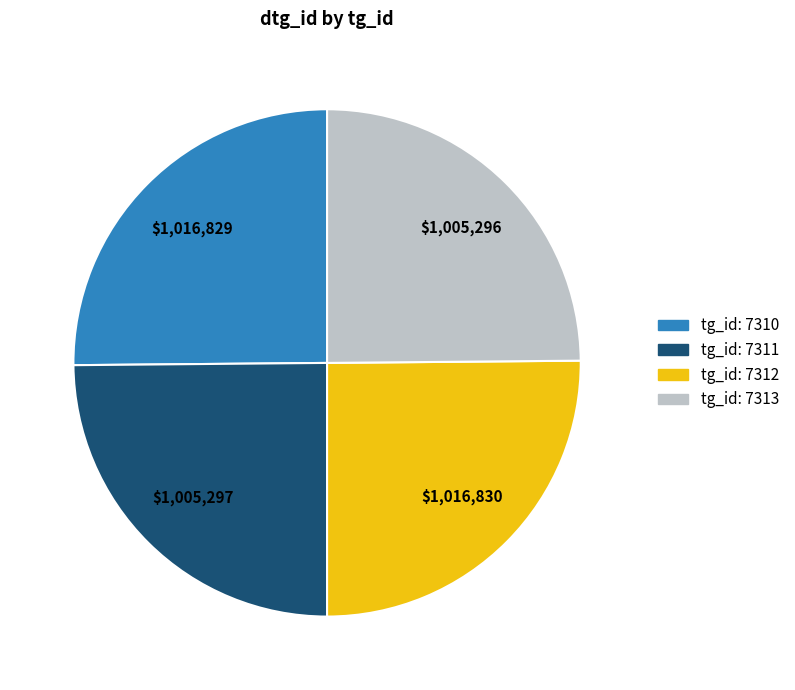

Does any single category account for the majority?

No